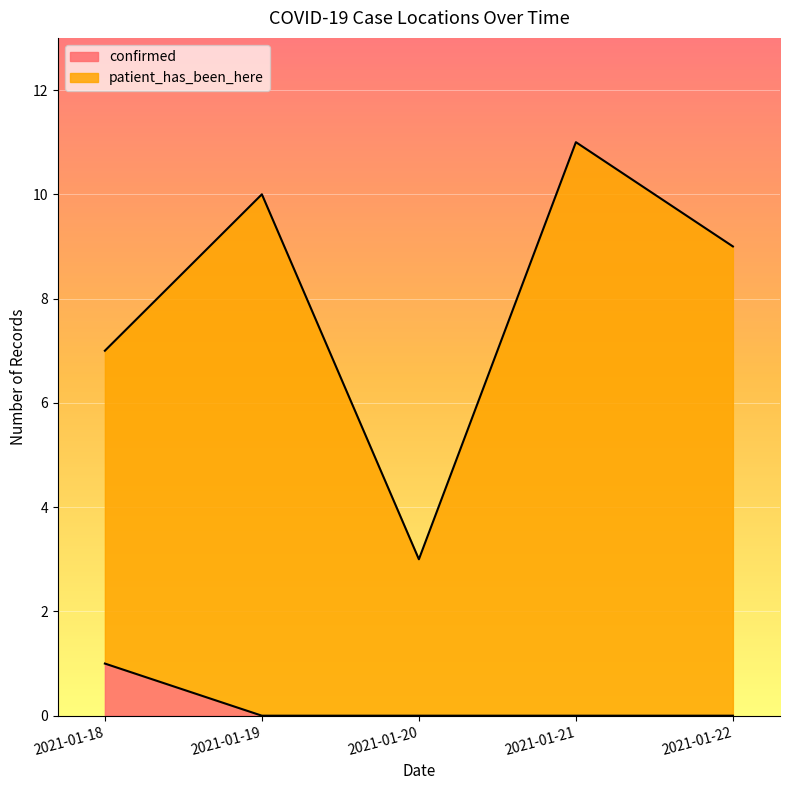

True or false: confirmed has a value of -1 at 2021-01-21.

False